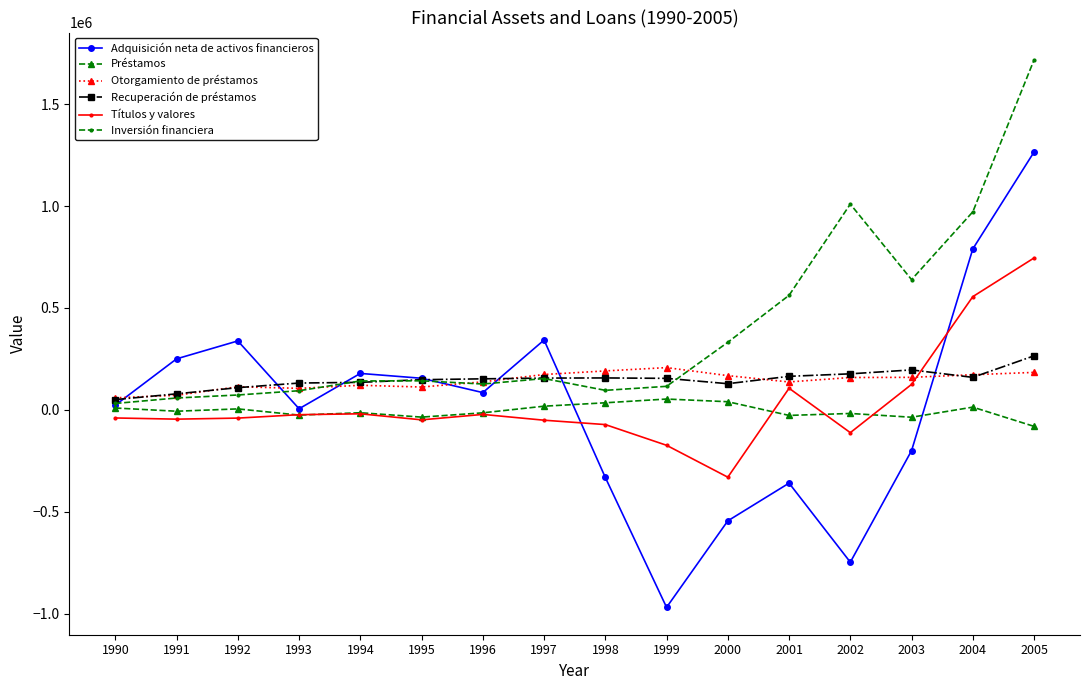

Which series has the widest spread of values?

Adquisición neta de activos financieros